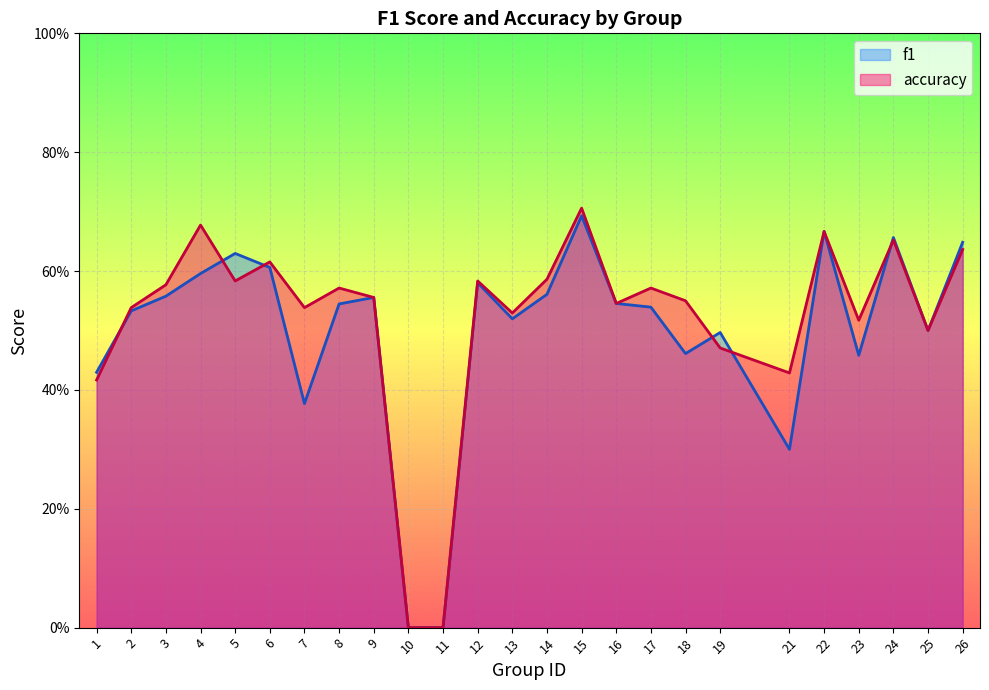

How many positive values does the f1 series have?

23